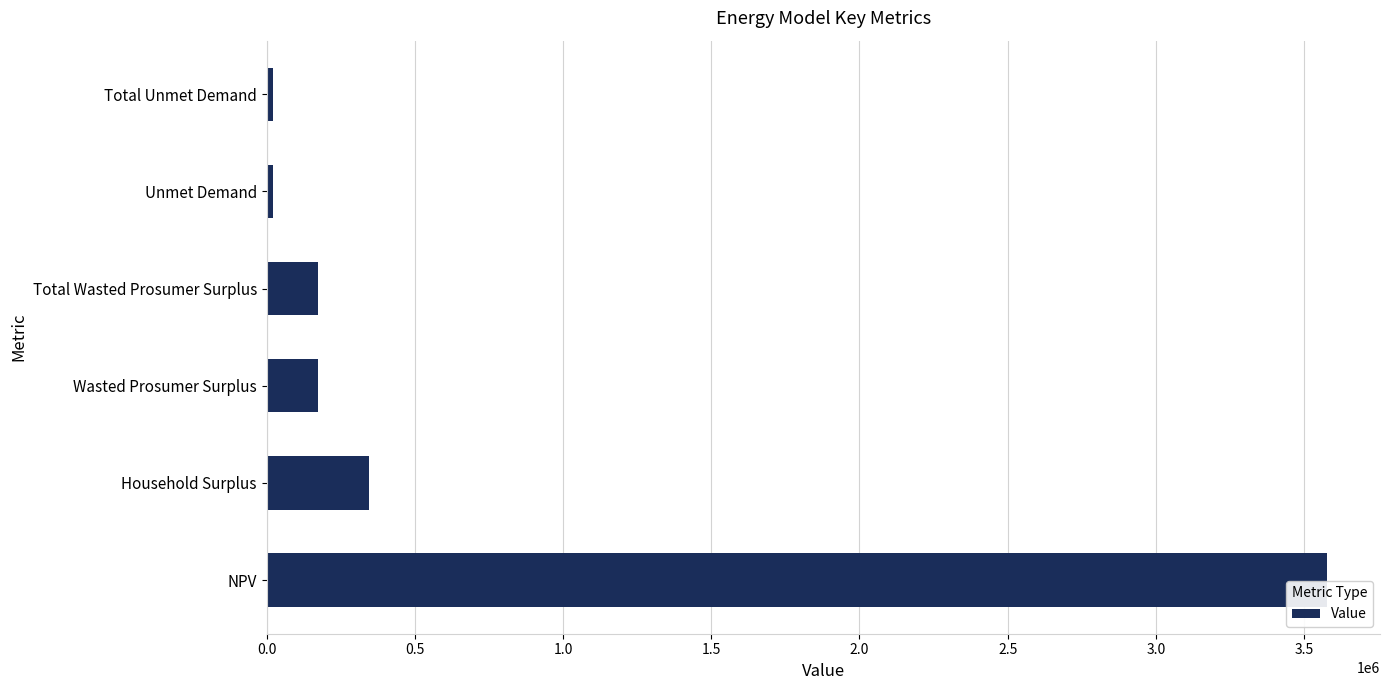

At which label is the value closest to 1800228?

Household Surplus